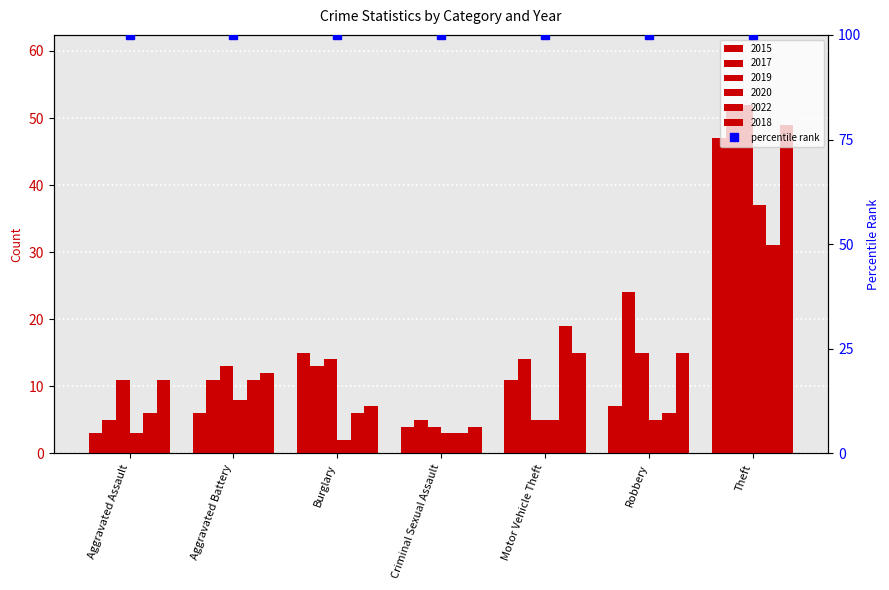

Which category has the highest value in the 2018 series?

Theft